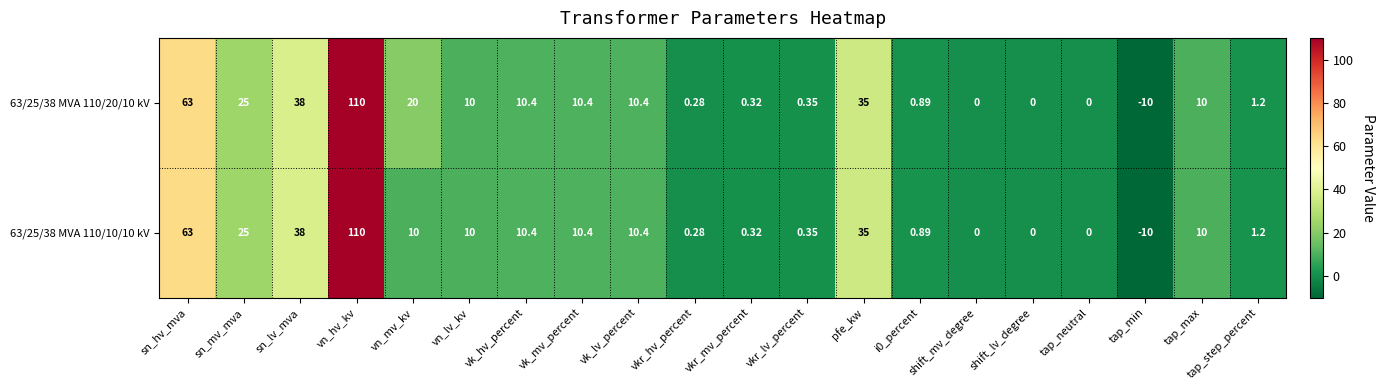

At how many categories does at least one series exceed 77?

1